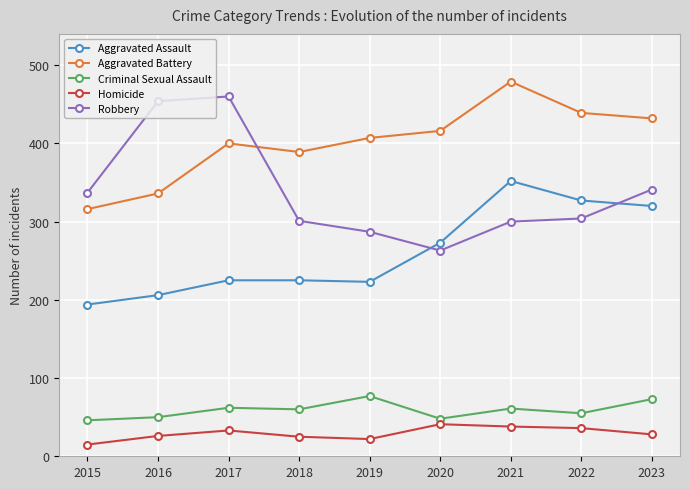

What is the sum of all Robbery values?

3047